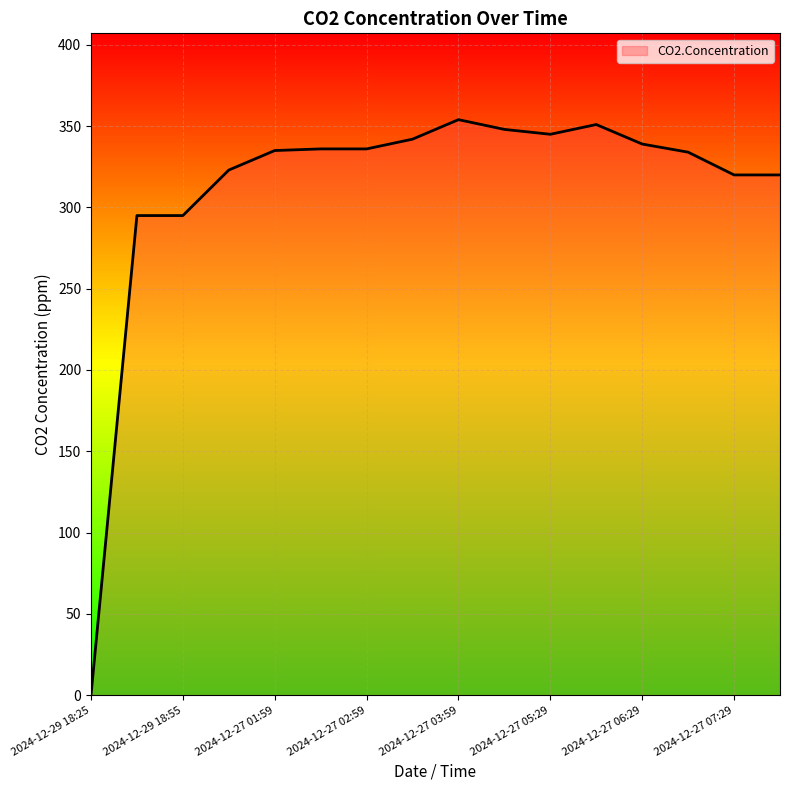

What is the greatest value displayed?

354